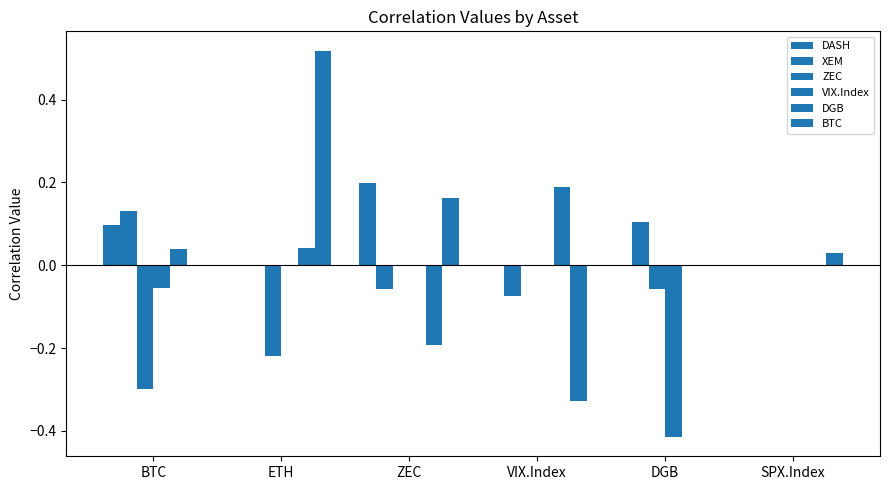

Are the bars horizontal?

No